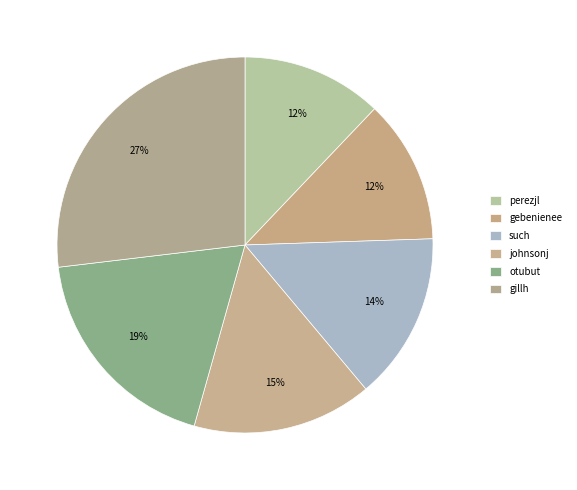

Does any single category account for the majority?

No